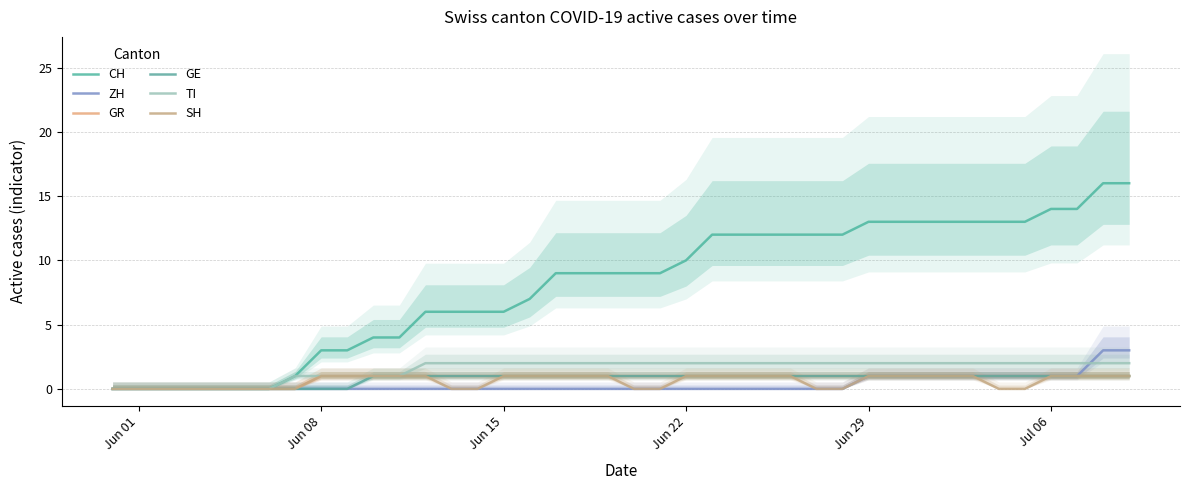

List the series in order of their peak value, lowest first.

GR, GE, SH, TI, ZH, CH